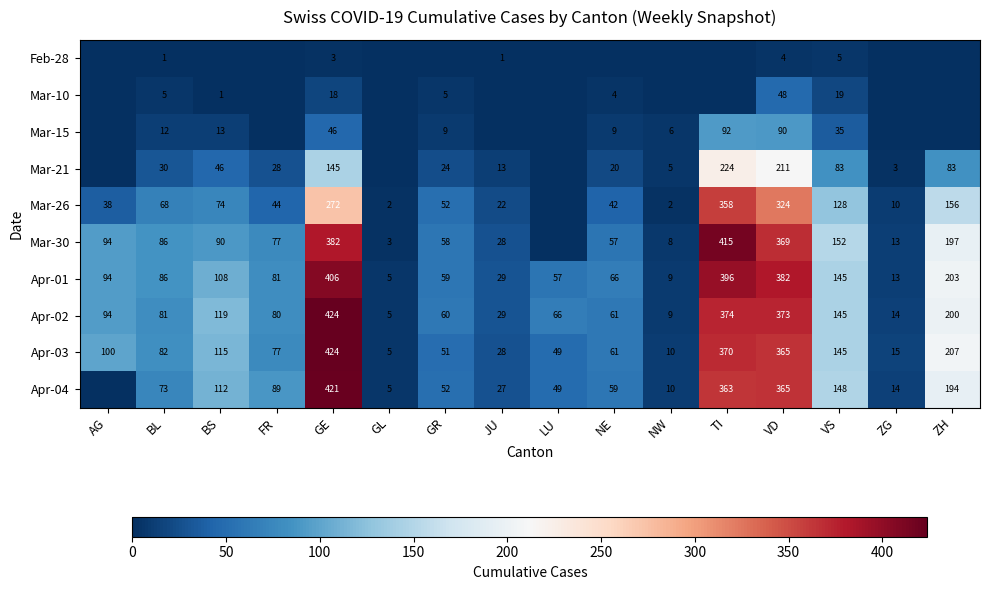

How many series are shown in this chart?

10